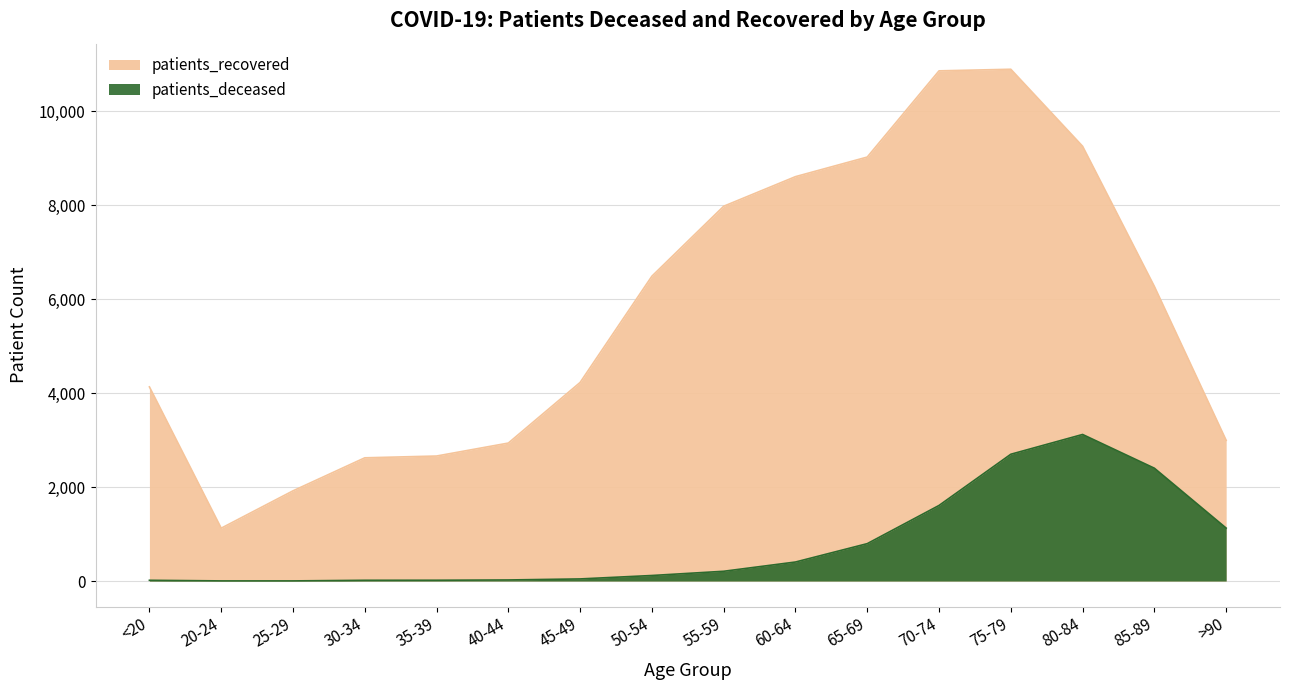

What is the highest value of the patients_deceased series?

3120